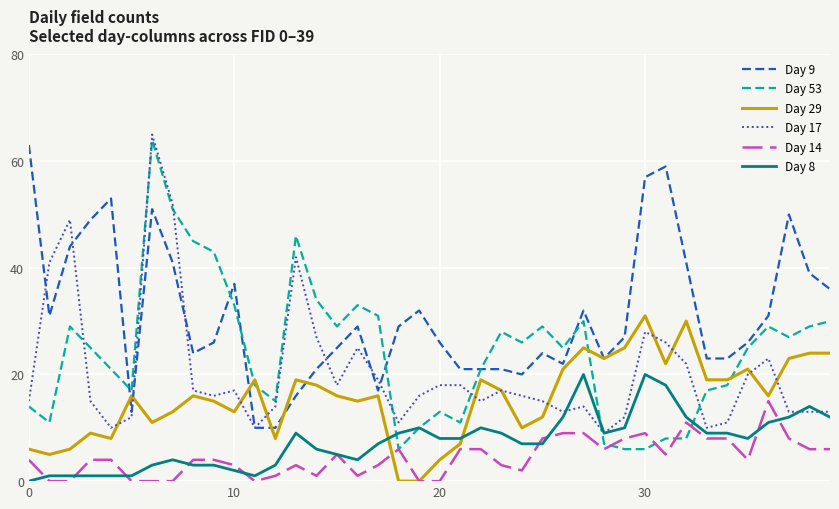

What is the maximum value shown in the chart?

65